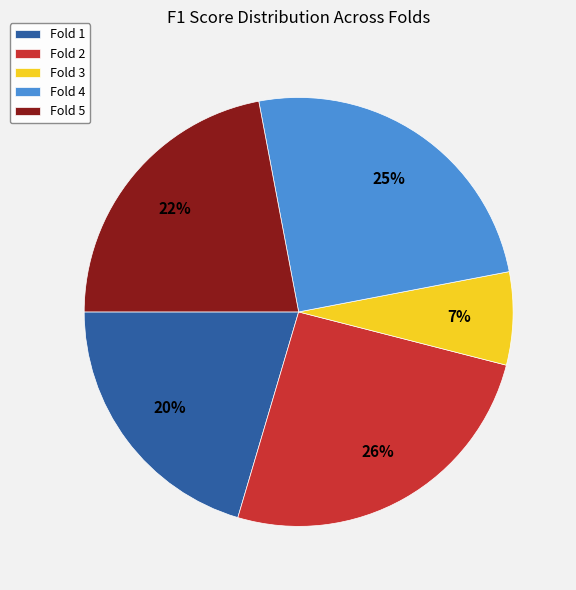

How many segments does this pie chart have?

5